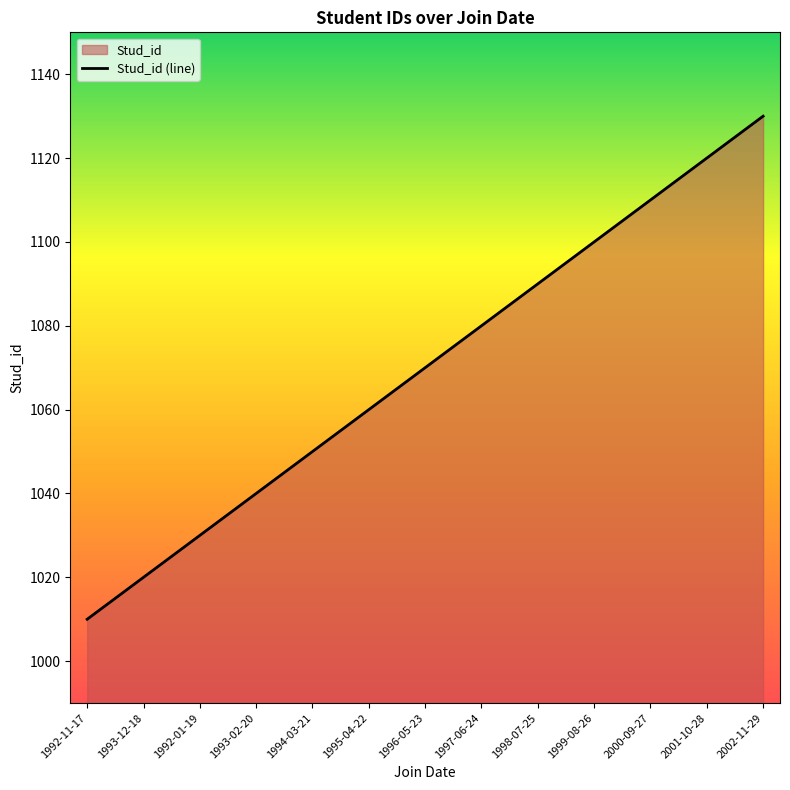

Where is the data nearest to the value 1070?

1996-05-23